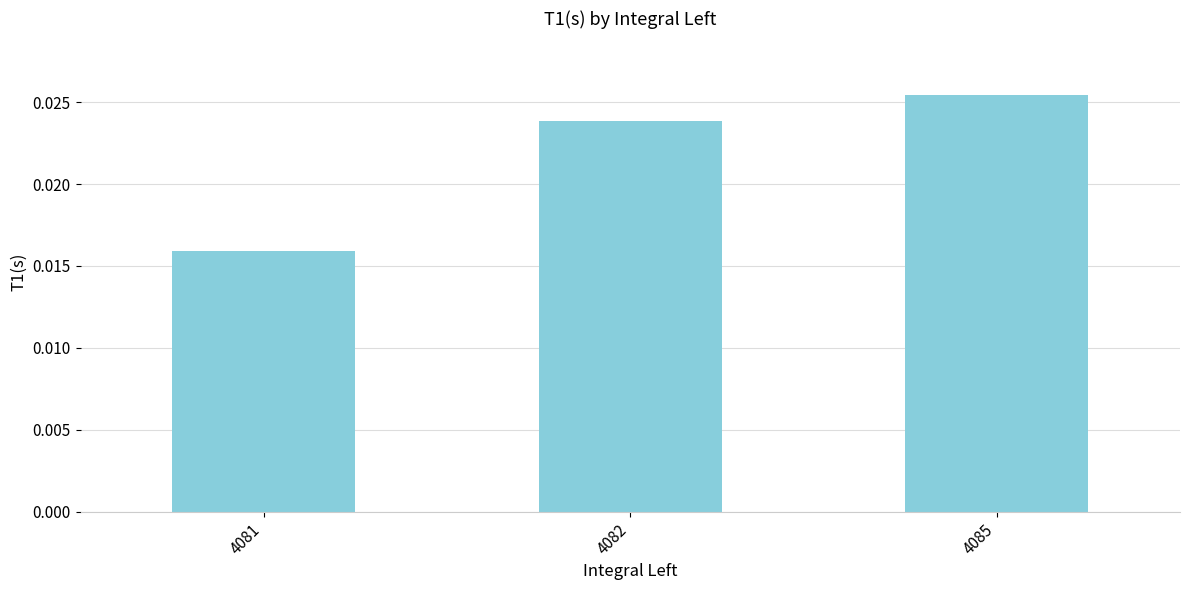

Which label corresponds to the smallest value in the chart?

4081